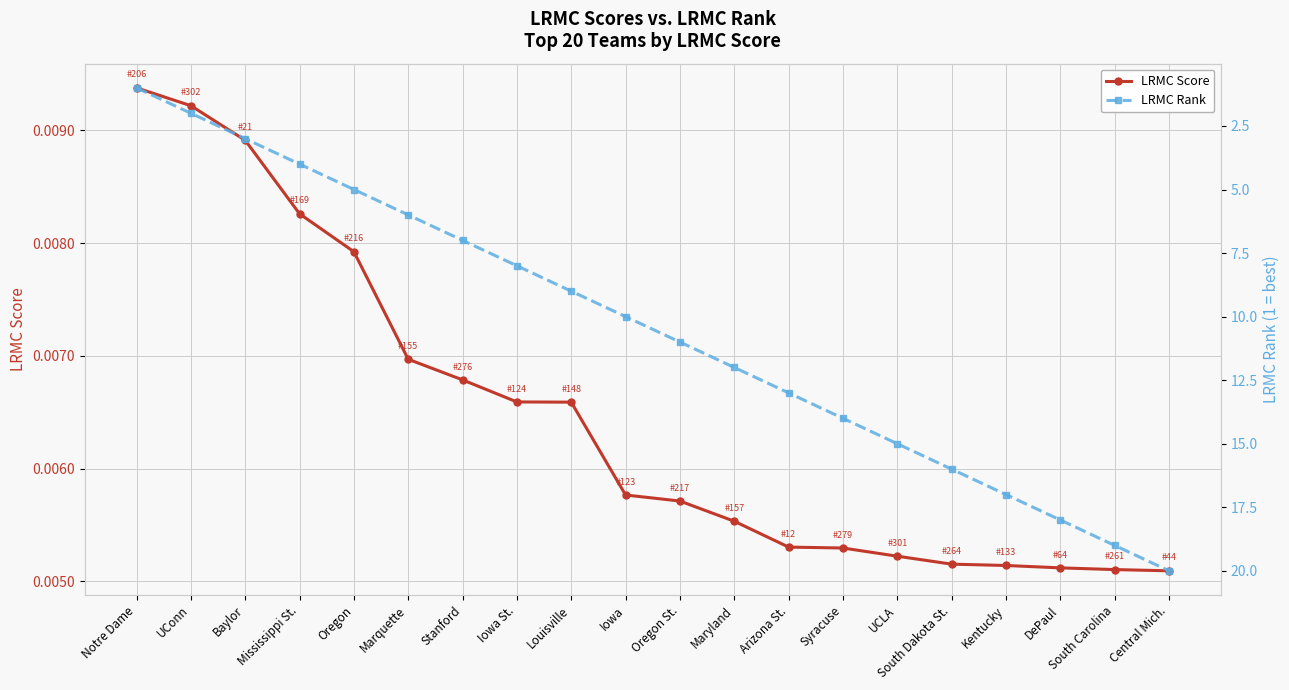

What position from the right is Louisville?

12